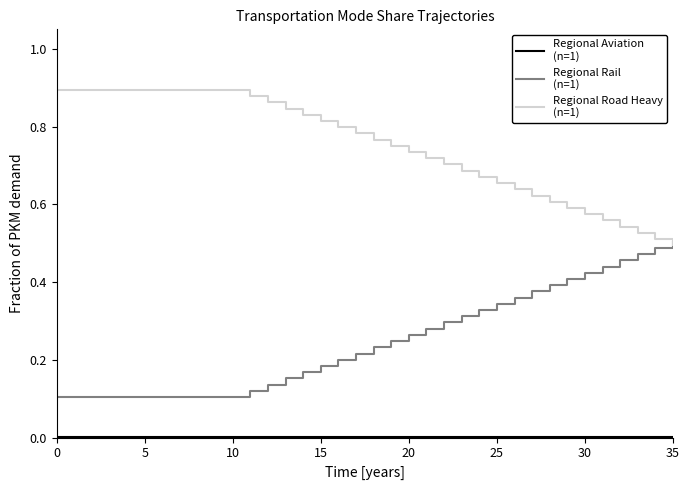

How many lines are shown in the chart?

3